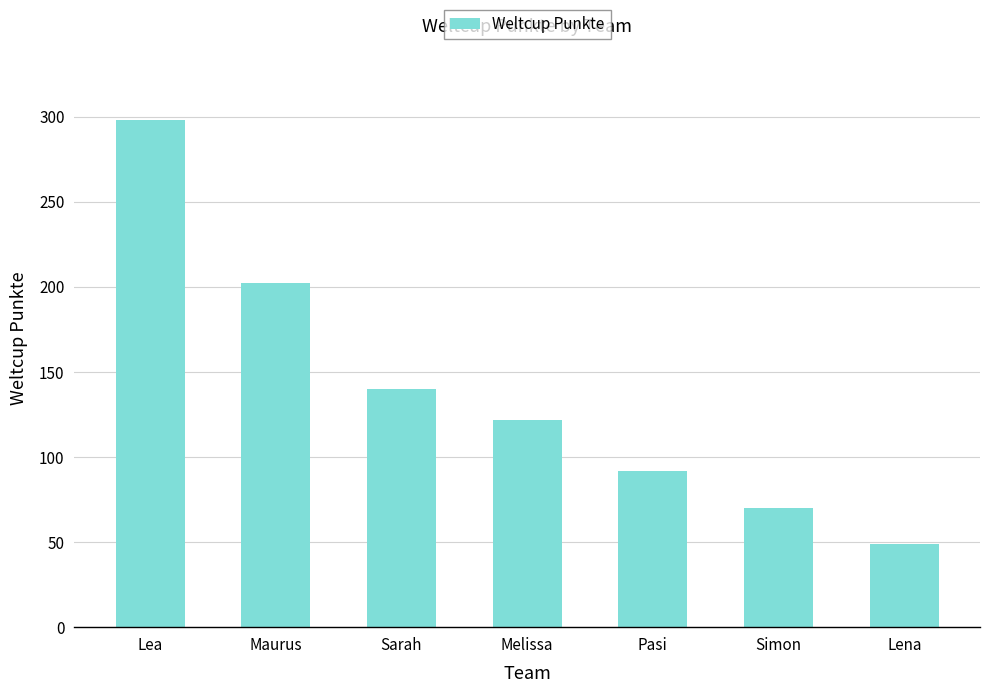

What is the change in value from Simon to Lena?

-21